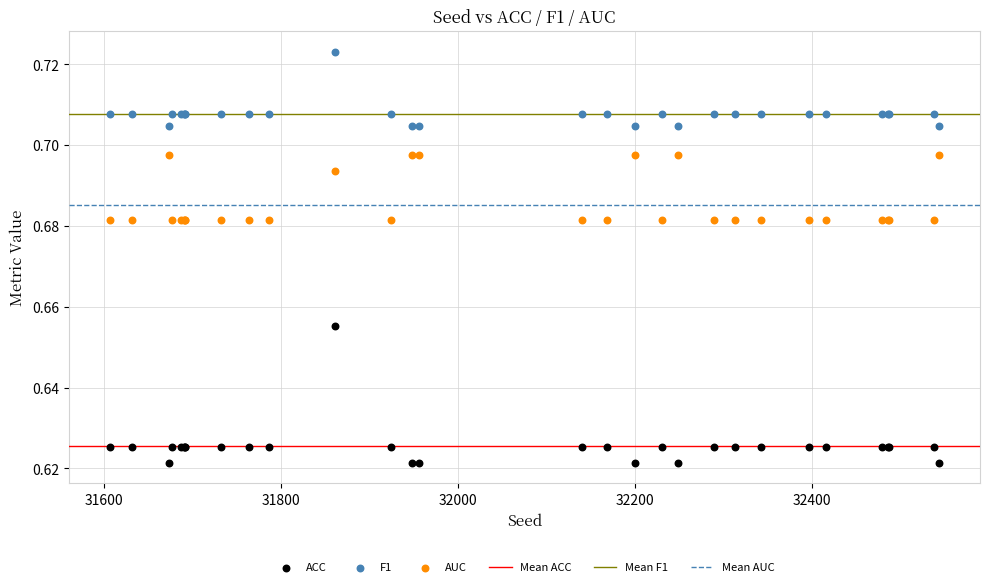

Which series reaches the maximum Y coordinate?

F1